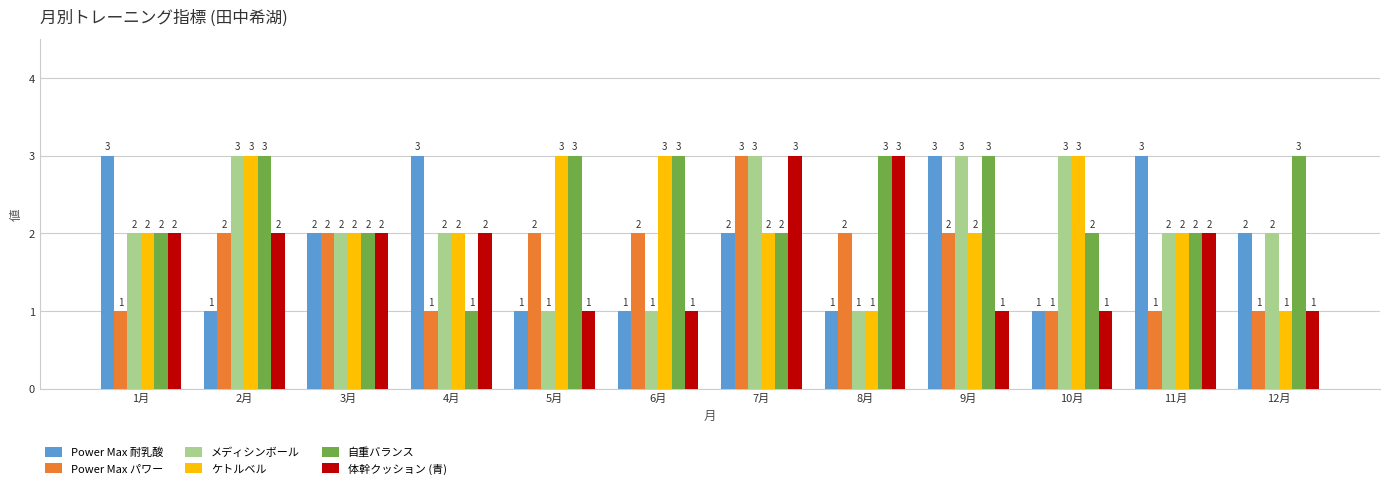

What is the highest value of the Power Max パワー series?

3